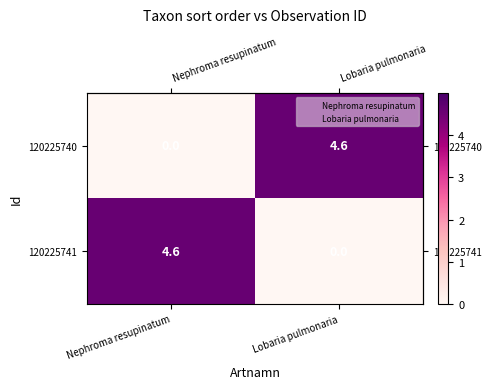

How many data points does each series have?

2